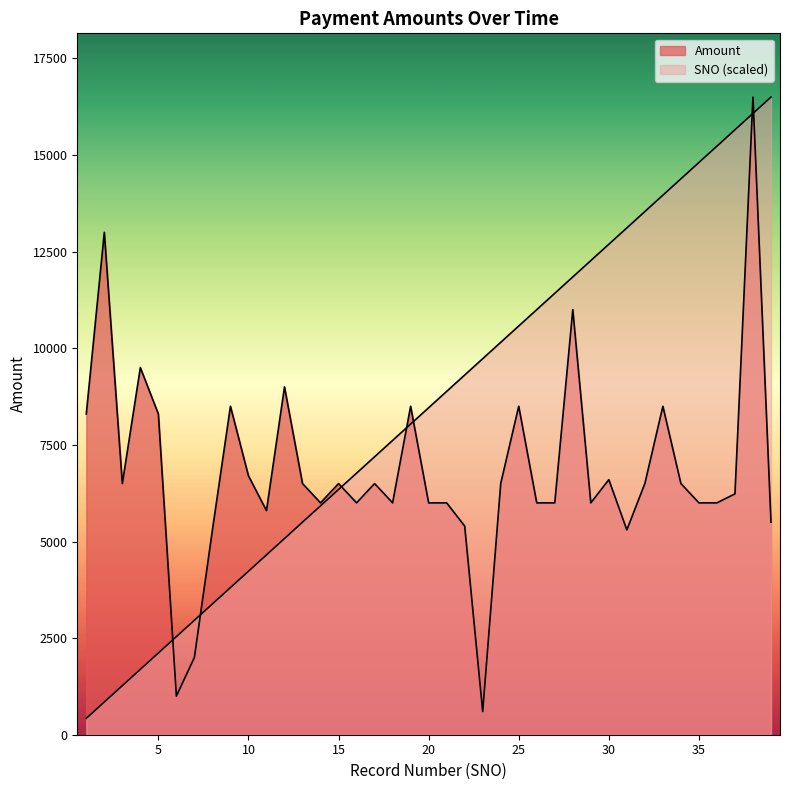

True or false: SNO and Amount cross at least once.

True